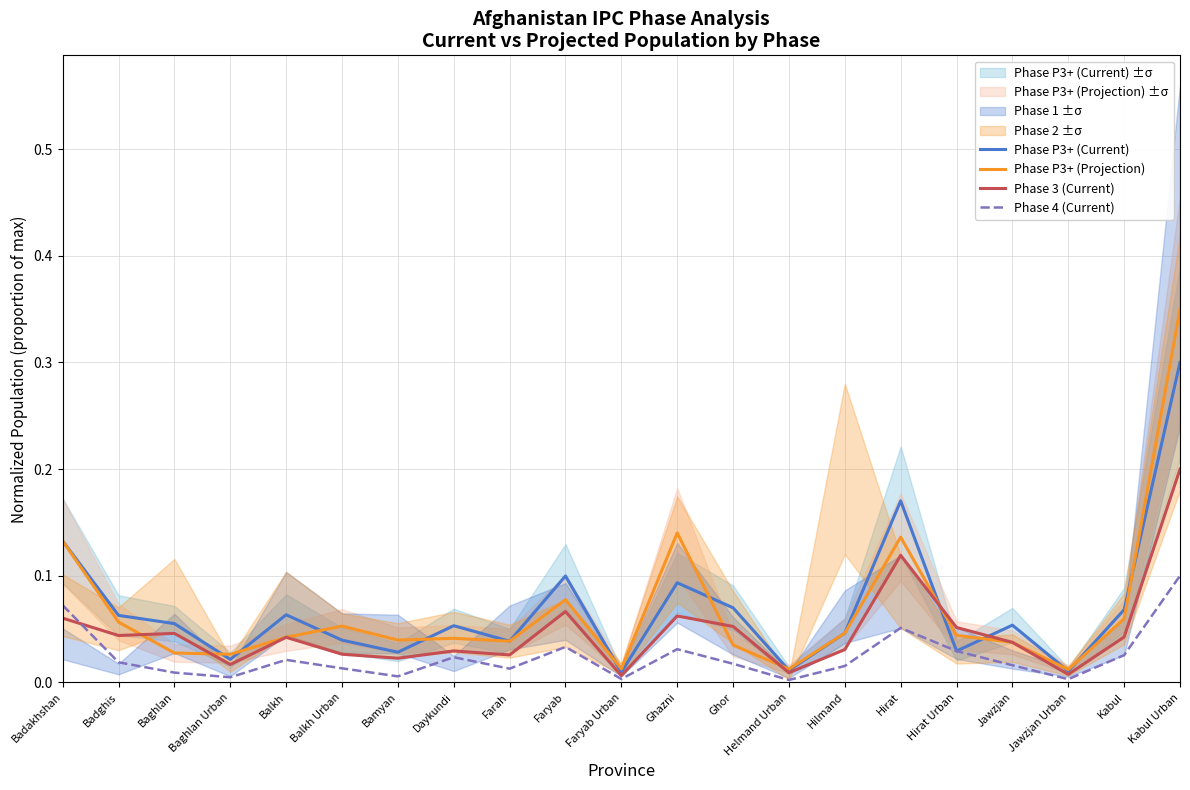

Where is Phase 4 (Current) nearest to the value 0?

Helmand Urban